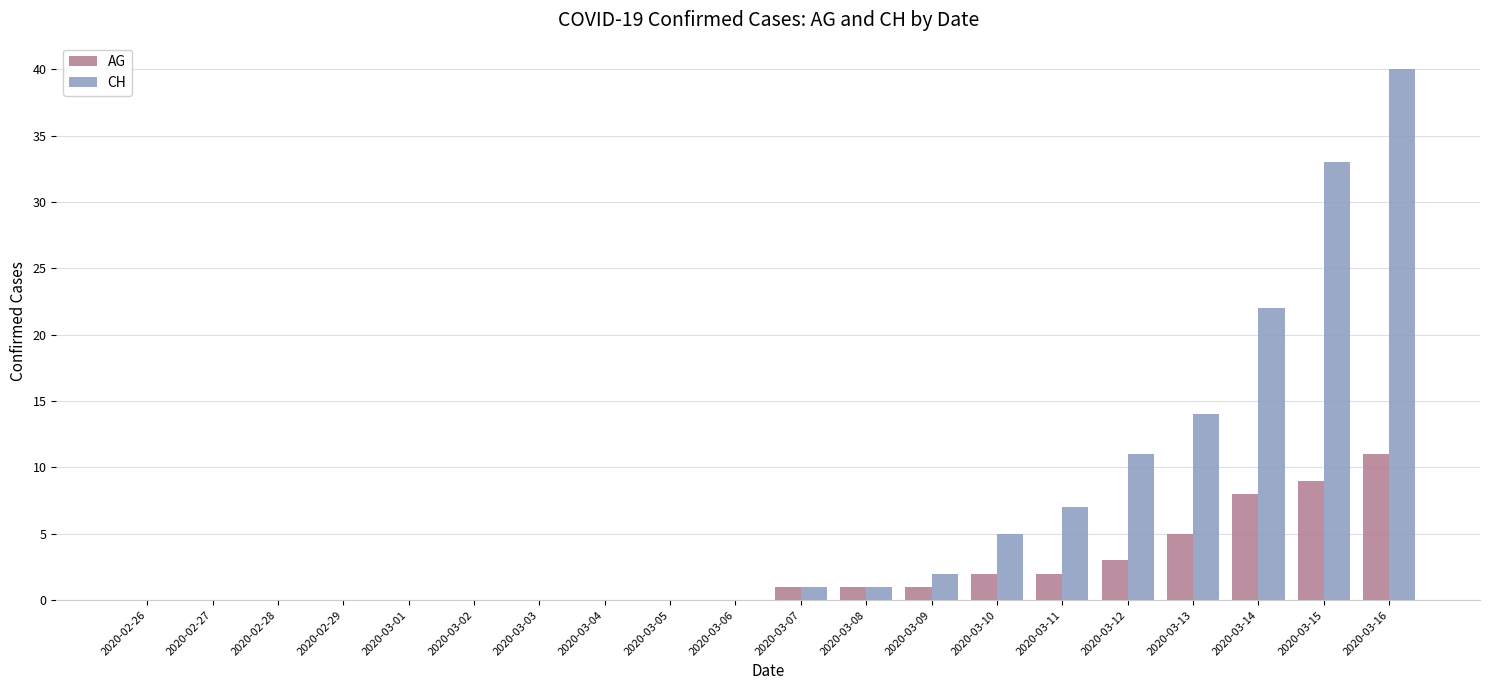

The AG series shows -6 at 2020-02-29. True or false?

False